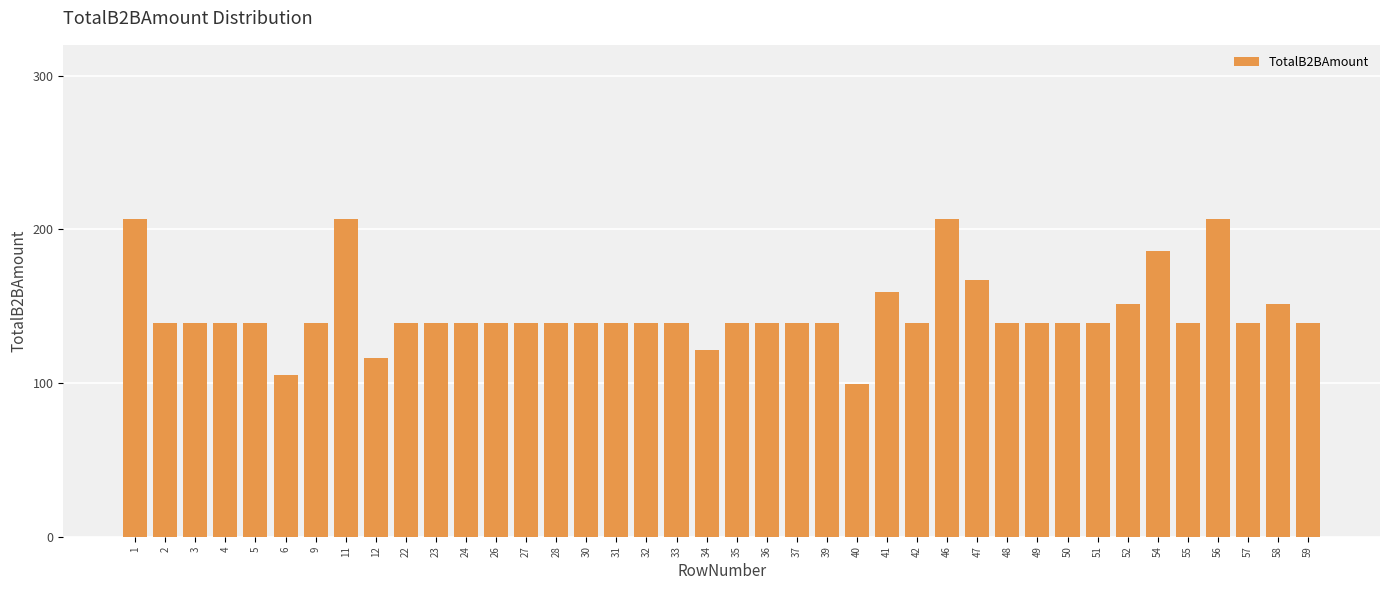

How many bars are there in total?

40